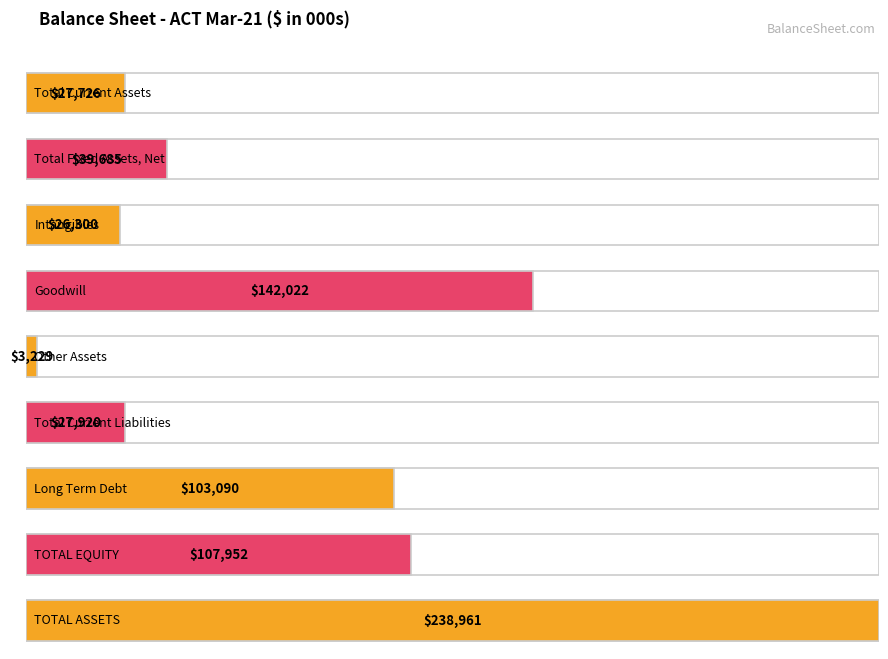

Are the bars horizontal?

Yes